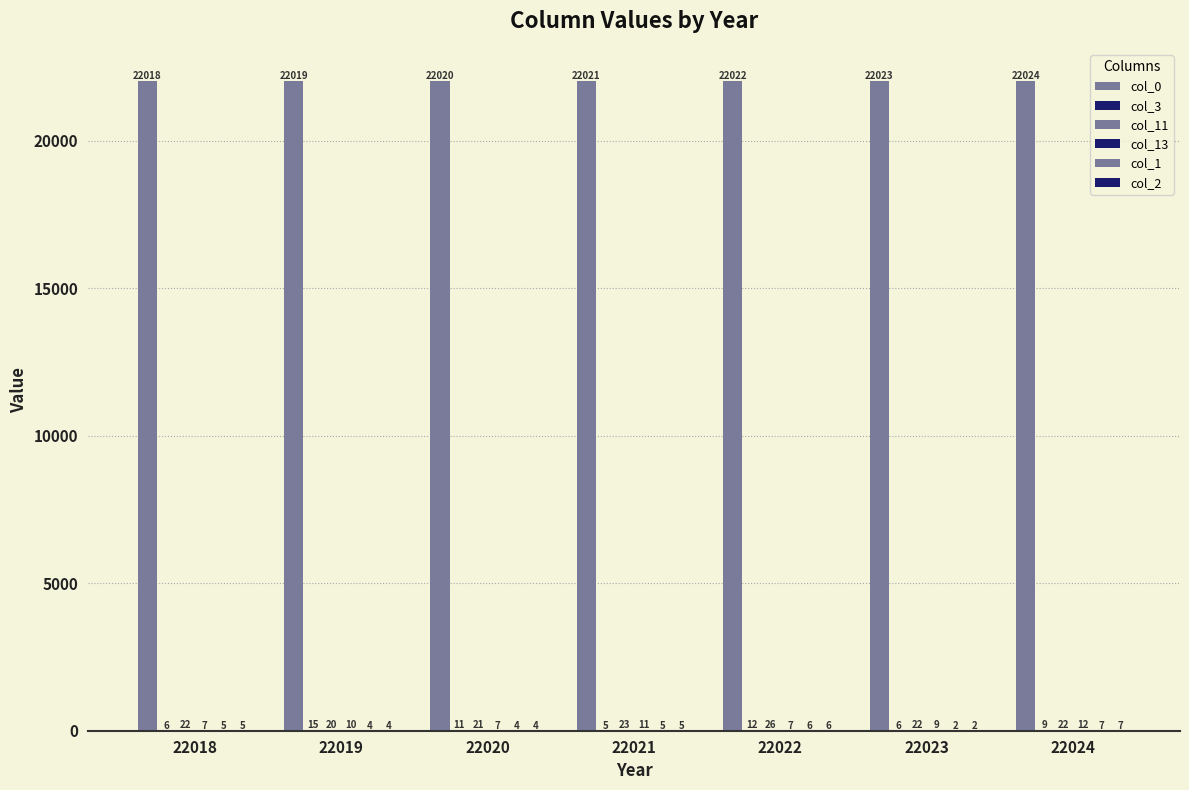

Which series has the largest total across all categories?

col_0